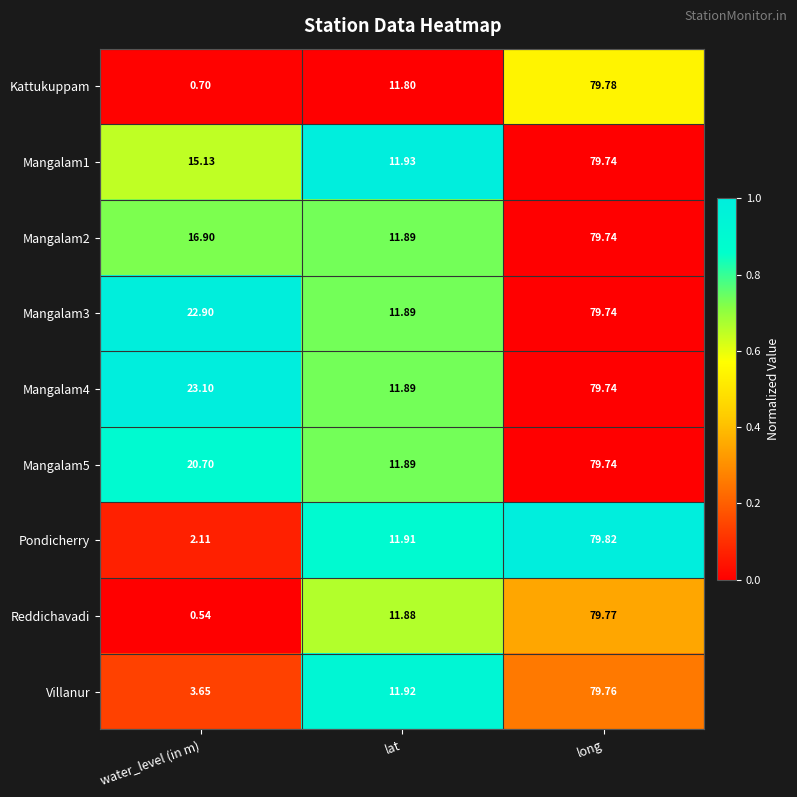

Which category has the highest value in the Pondicherry series?

long